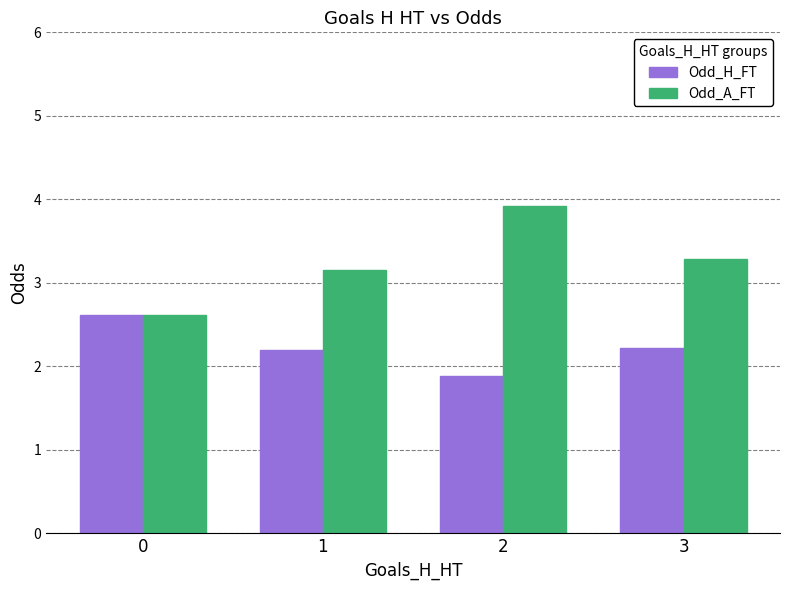

Between 0 and 1, which series saw the biggest shift?

Odd_A_FT